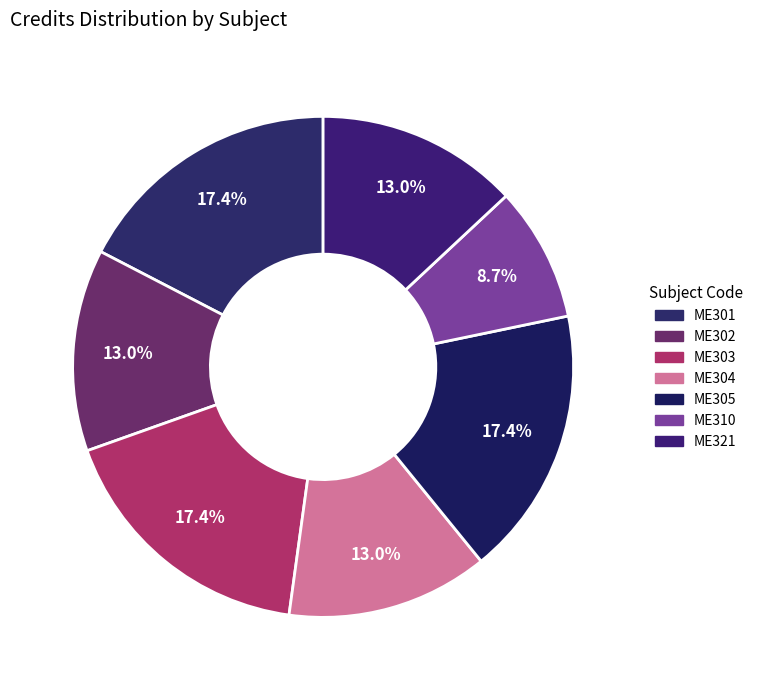

To the nearest percent, what is the difference between the largest and smallest slice percentages?

9%